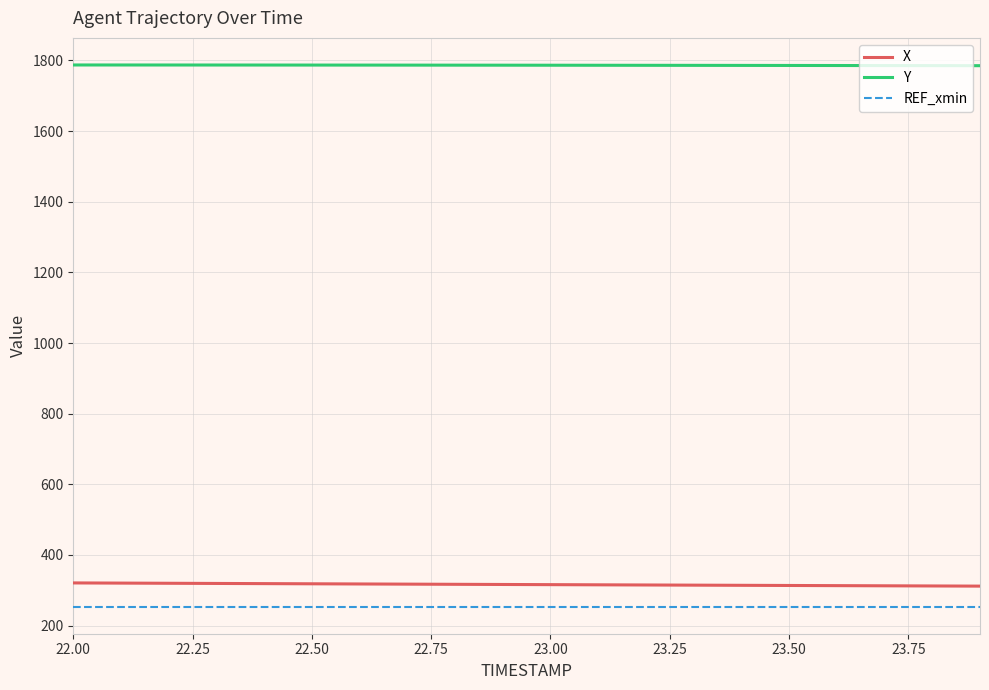

What is the smallest value displayed?

253.8